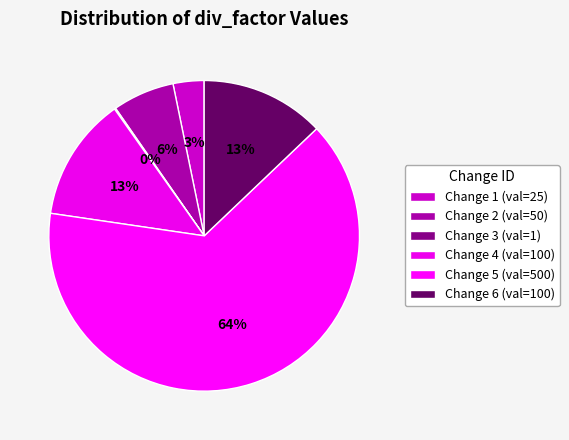

How much of the chart is everything except Change 3?

99.9%